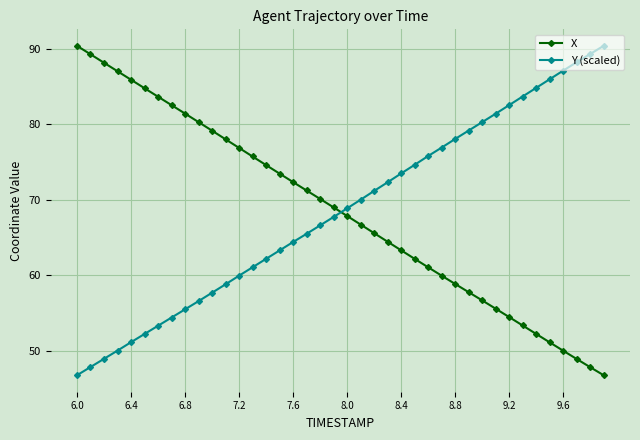

At how many categories does at least one series exceed 74?

30